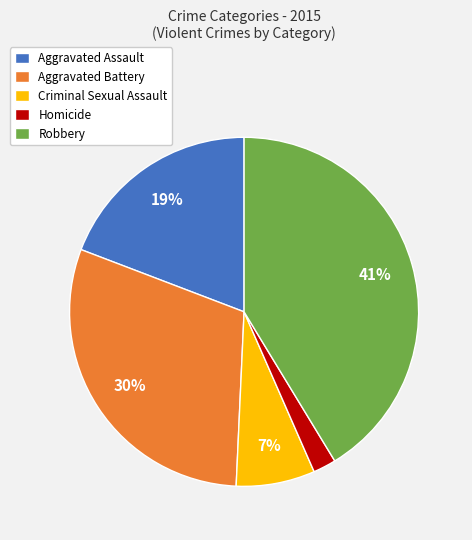

To the nearest percent, what is the combined percentage of Homicide and Aggravated Assault?

21%